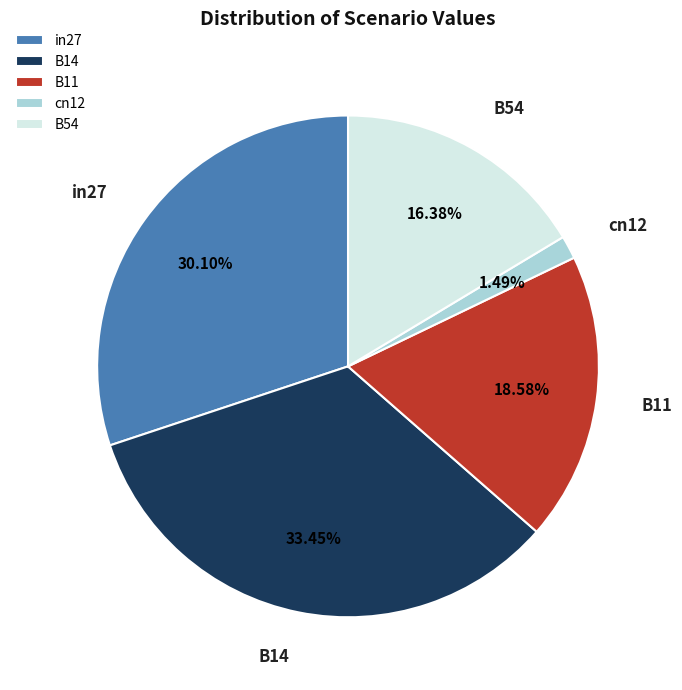

Which has a higher value, B54 or cn12?

B54